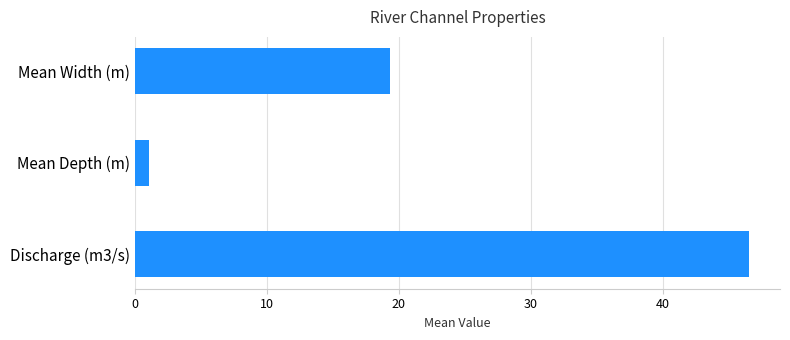

Reading top to bottom, extract all data points from this chart.

19.3	1.0	46.5